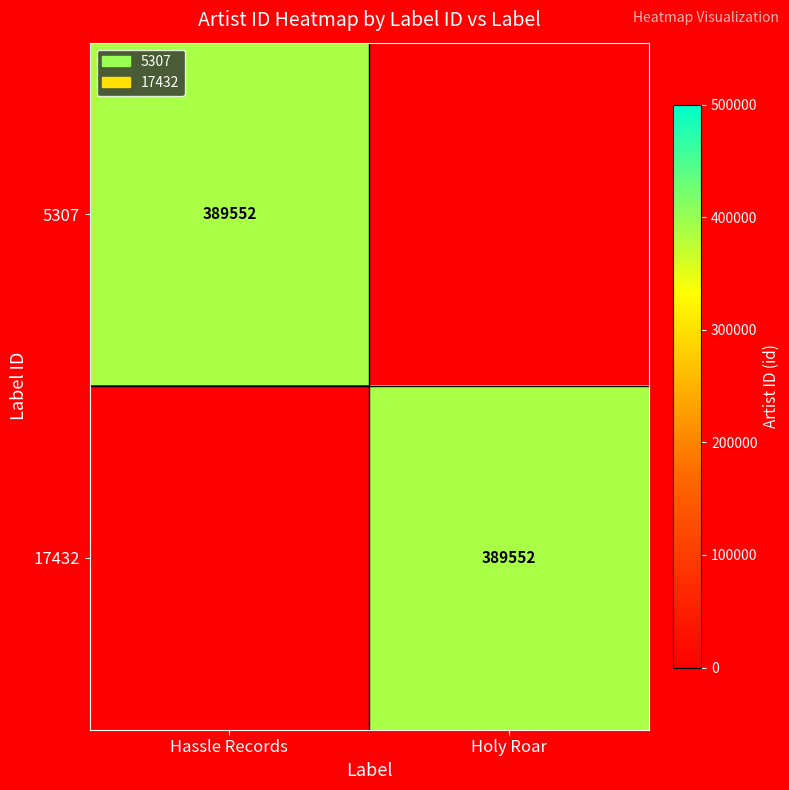

What is the total value across all series at Hassle Records?

389552